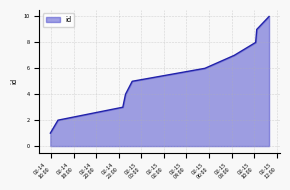

What is the greatest value displayed?

10